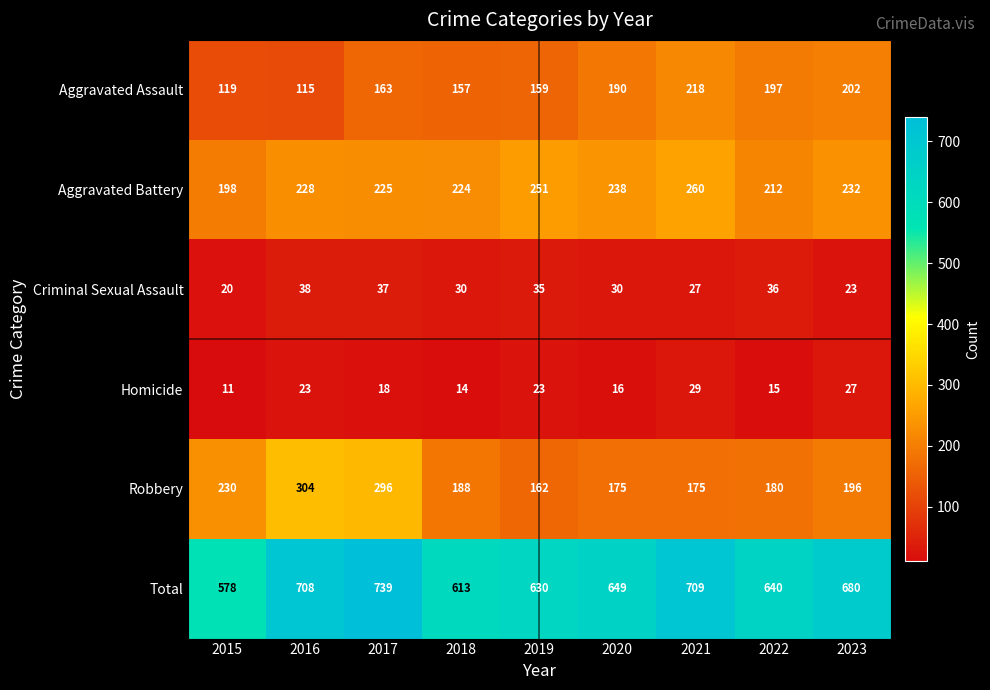

Which series changed the most between 2015 and 2023?

Total